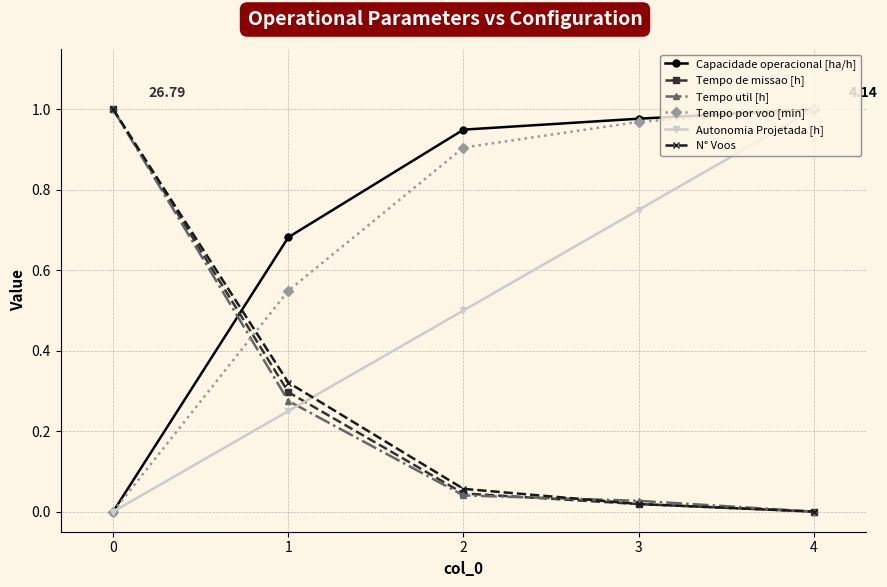

What is the difference between the highest and lowest values at 1?

0.4